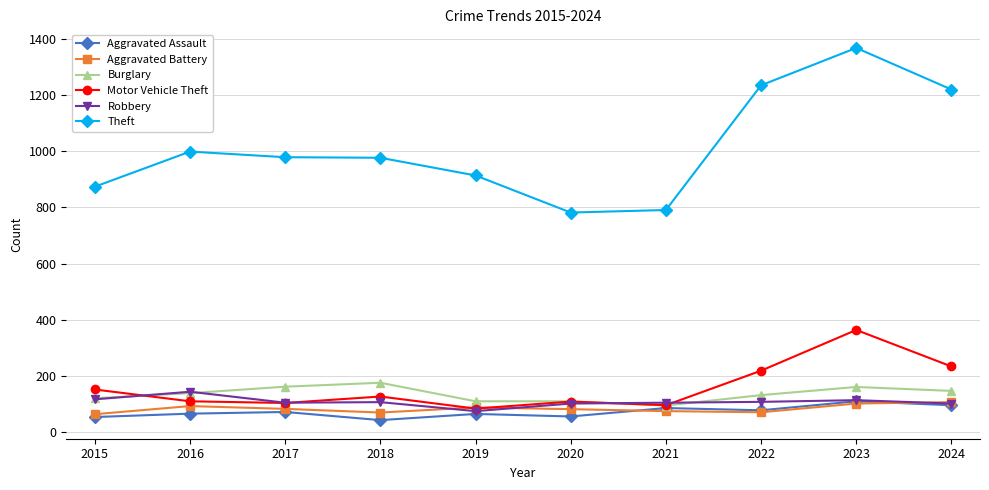

True or false: Aggravated Assault has a value of 86 at 2021.

True